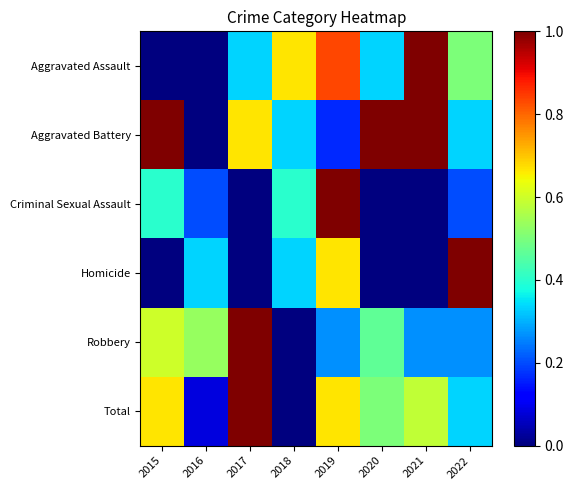

Reading left to right, transcribe all the data shown in this chart.

Aggravated Assault: 2015=0.0	2016=0.0	2017=0.3	2018=0.7	2019=0.8	2020=0.3	2021=1.0	2022=0.5
Aggravated Battery: 2015=1.0	2016=0.0	2017=0.7	2018=0.3	2019=0.2	2020=1.0	2021=1.0	2022=0.3
Criminal Sexual Assault: 2015=0.4	2016=0.2	2017=0.0	2018=0.4	2019=1.0	2020=0.0	2021=0.0	2022=0.2
Homicide: 2015=0.0	2016=0.3	2017=0.0	2018=0.3	2019=0.7	2020=0.0	2021=0.0	2022=1.0
Robbery: 2015=0.6	2016=0.5	2017=1.0	2018=0.0	2019=0.3	2020=0.5	2021=0.3	2022=0.3
Total: 2015=0.7	2016=0.1	2017=1.0	2018=0.0	2019=0.7	2020=0.5	2021=0.6	2022=0.3